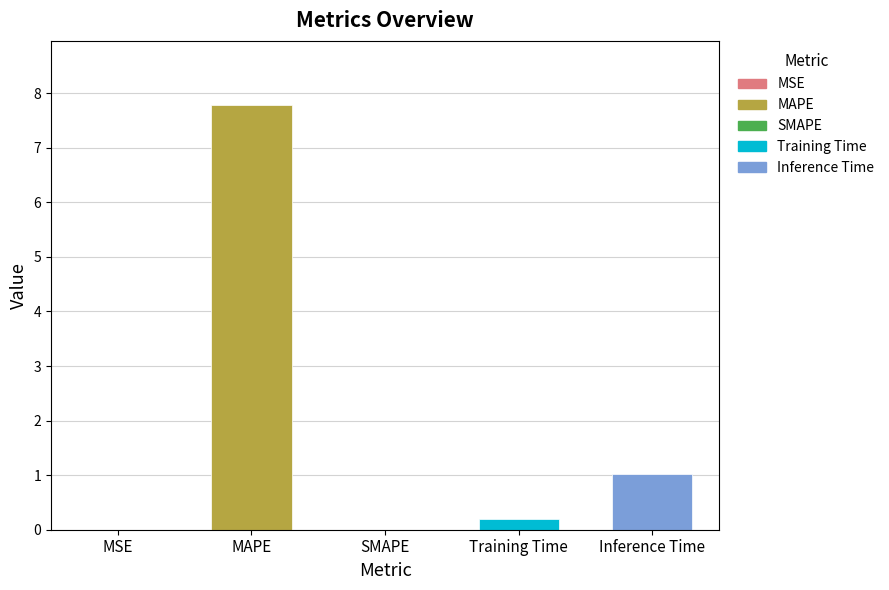

Are the bars horizontal?

No